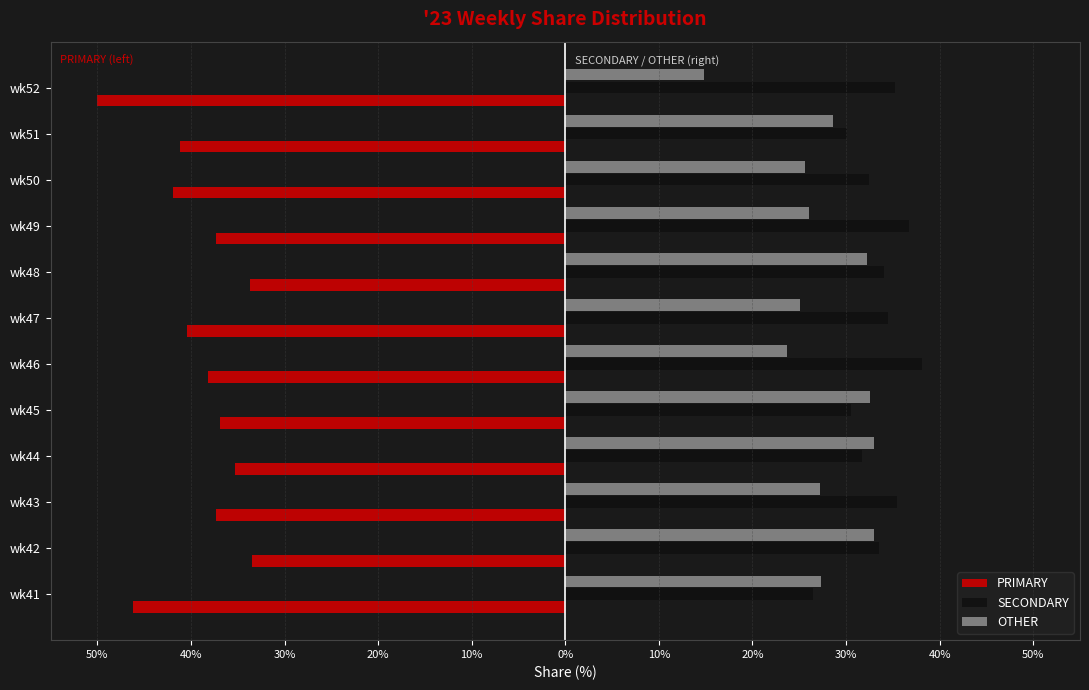

How many values in the PRIMARY series are below -37?

8